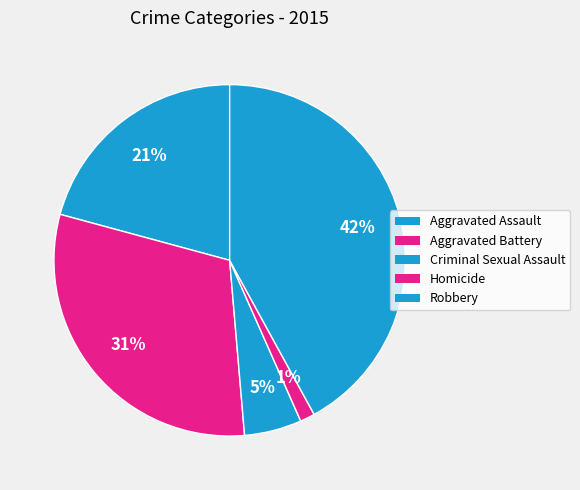

To the nearest percent, what is the average slice percentage?

20%